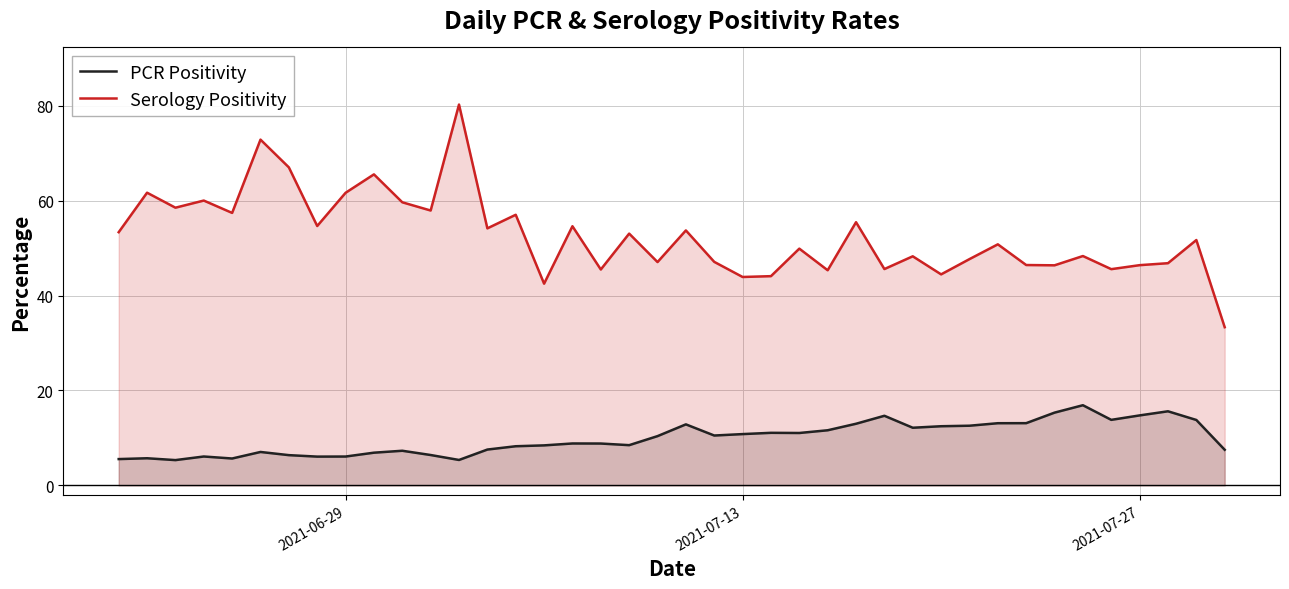

How many values in the PCR Positivity series are below 10?

20